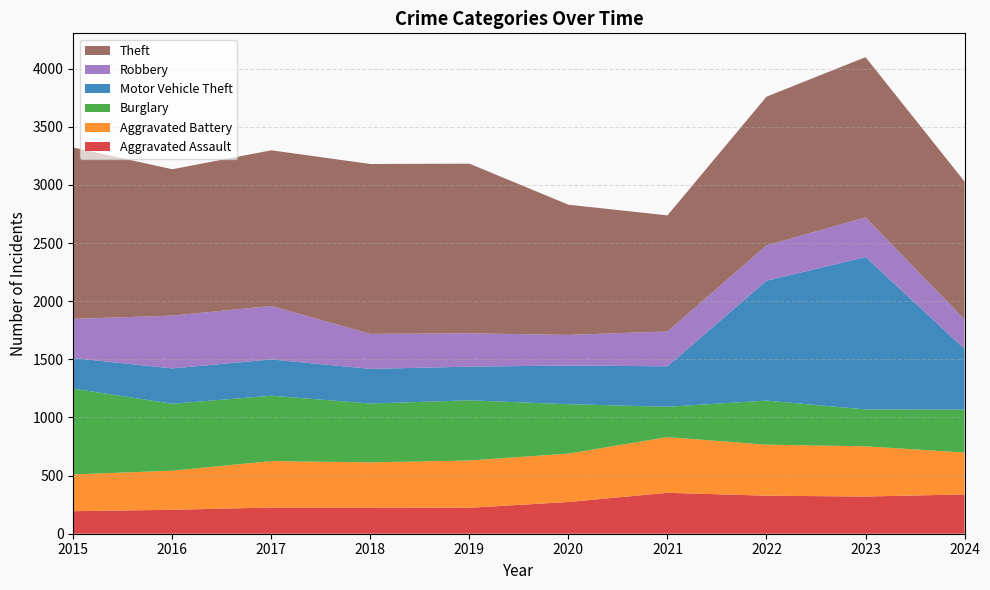

Reading right to left, transcribe all the data shown in this chart.

Aggravated Assault: 338	320	327	352	273	223	225	225	206	194
Aggravated Battery: 360	432	439	479	416	407	389	400	336	316
Burglary: 369	317	379	261	425	517	506	562	576	738
Motor Vehicle Theft: 523	1311	1031	348	333	290	298	312	304	263
Robbery: 253	341	304	300	263	287	301	460	454	337
Theft: 1186	1378	1279	998	1120	1459	1461	1339	1259	1474